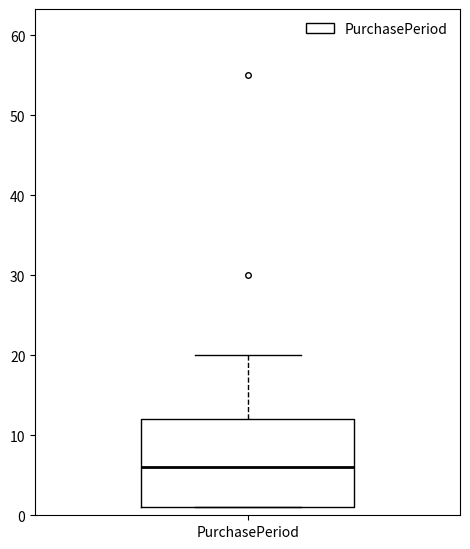

Where is the lower edge of the box for PurchasePeriod on the y-axis? The values are not printed on the chart, so give them approximately, as read against the axis.

1